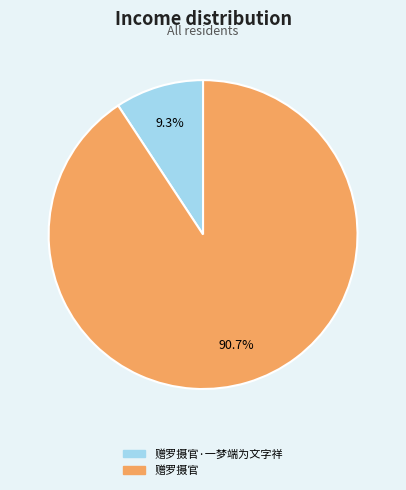

To the nearest percent, what is the difference between the 赠罗摄官 and 赠罗摄官·一梦端为文字祥 slice percentages?

81%